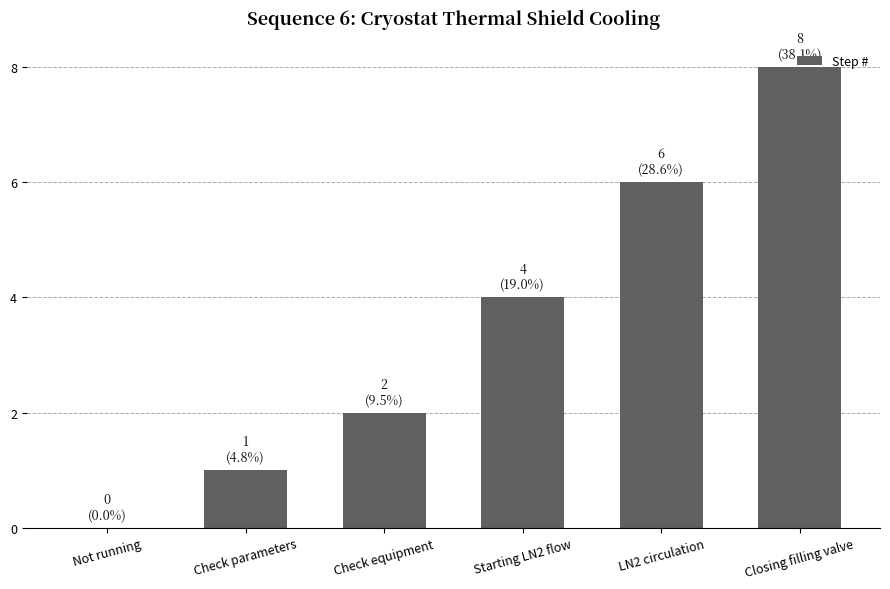

What is the maximum value shown in the chart?

8